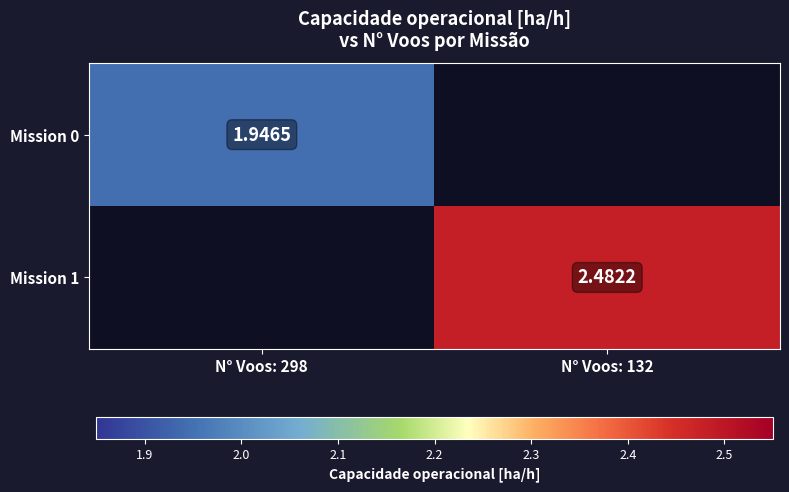

At which category does the chart reach its peak across all series?

N° Voos: 132